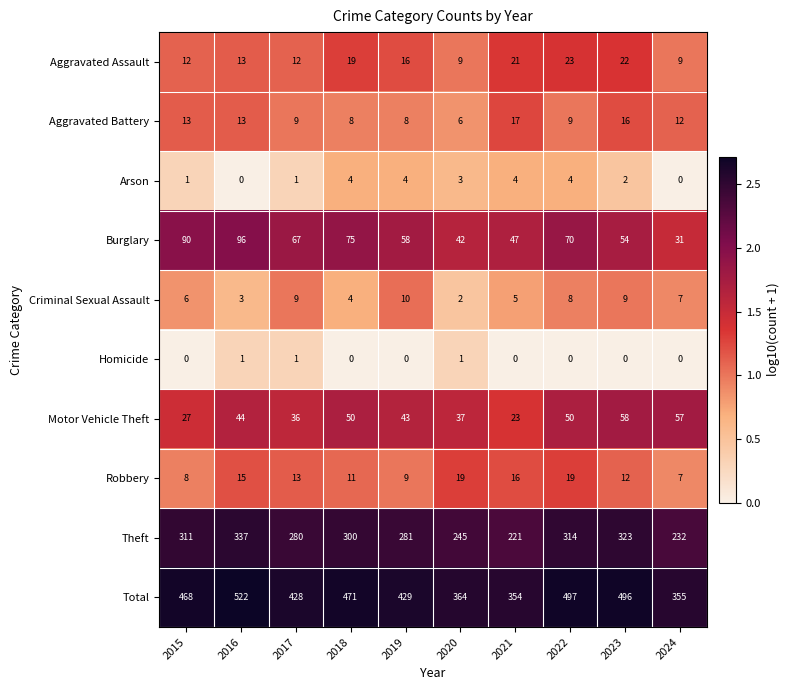

The value of Arson at 2024 is 2. True or false?

False